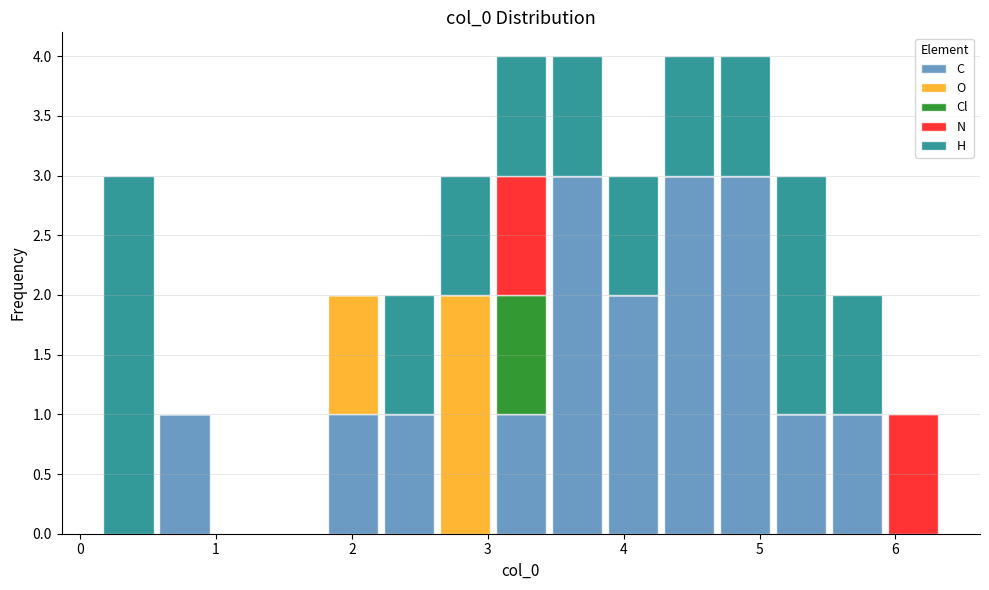

What is the total height of the stacked bar covering 3.9 to 4.3 on the x-axis? Neither the bar edges nor the heights are printed on the chart, so give them approximately, as read against the axes.

3